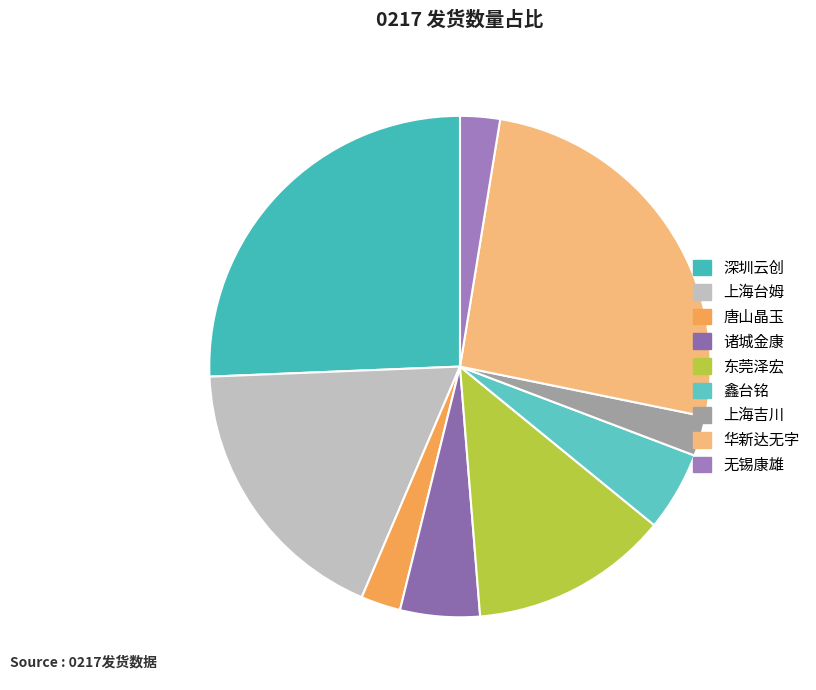

To the nearest percent, what is the average slice percentage?

11%